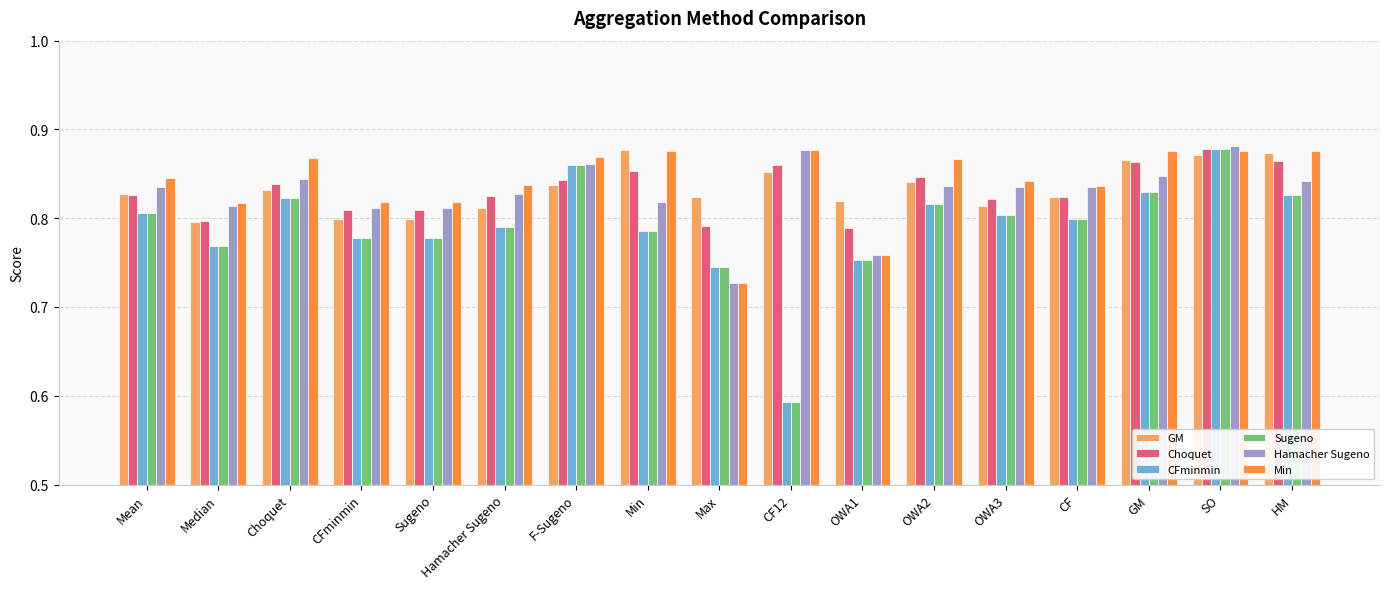

True or false: Choquet has a value of 0.8 at Median.

True